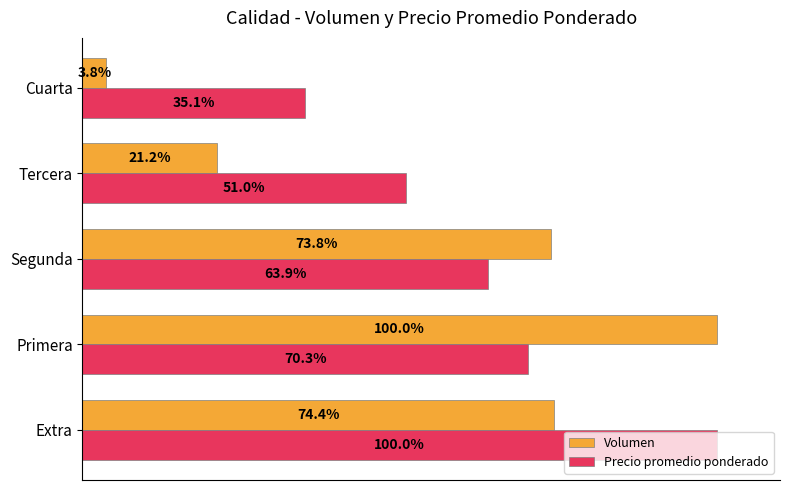

Is the value of Precio promedio ponderado at Primera greater than the value of Volumen at Tercera?

Yes